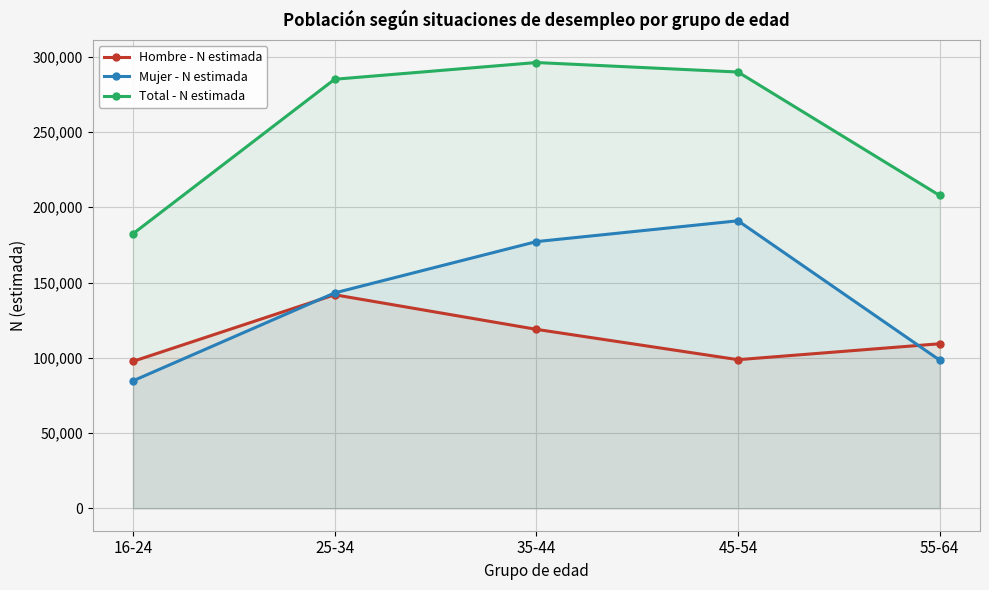

How many data points in Hombre - N estimada are above 109346?

2